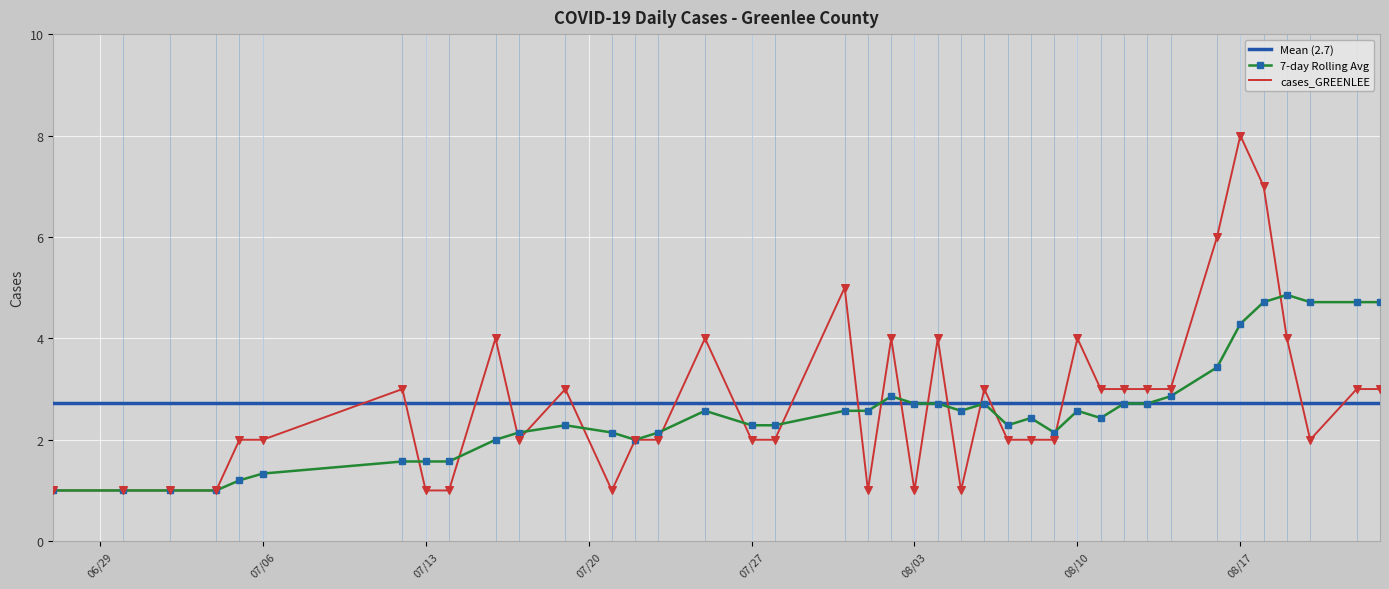

What is the highest value of the 7-day Rolling Avg series?

4.9